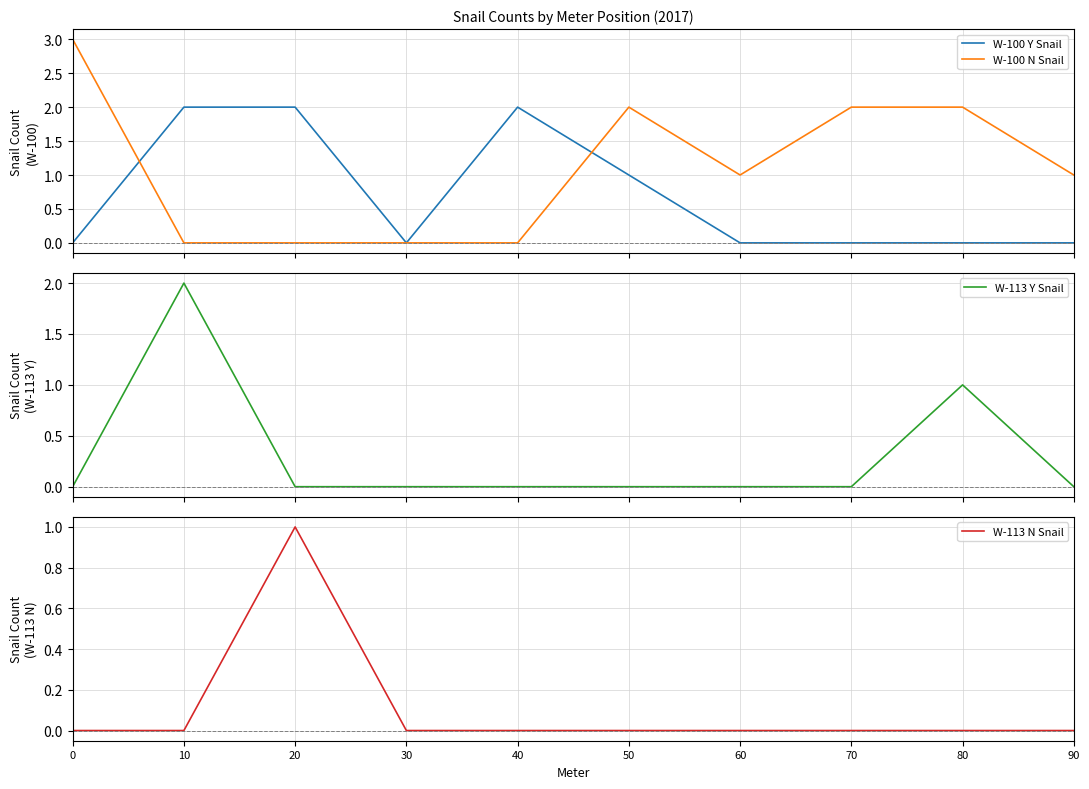

Is the value of W-113 N Snail at 90 greater than the value of W-113 Y Snail at 40?

No